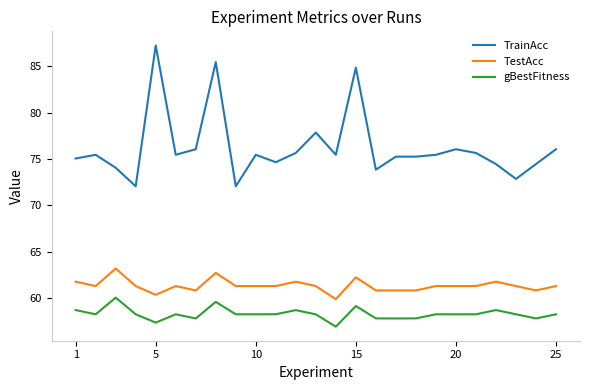

Which series has the largest total across all categories?

TrainAcc